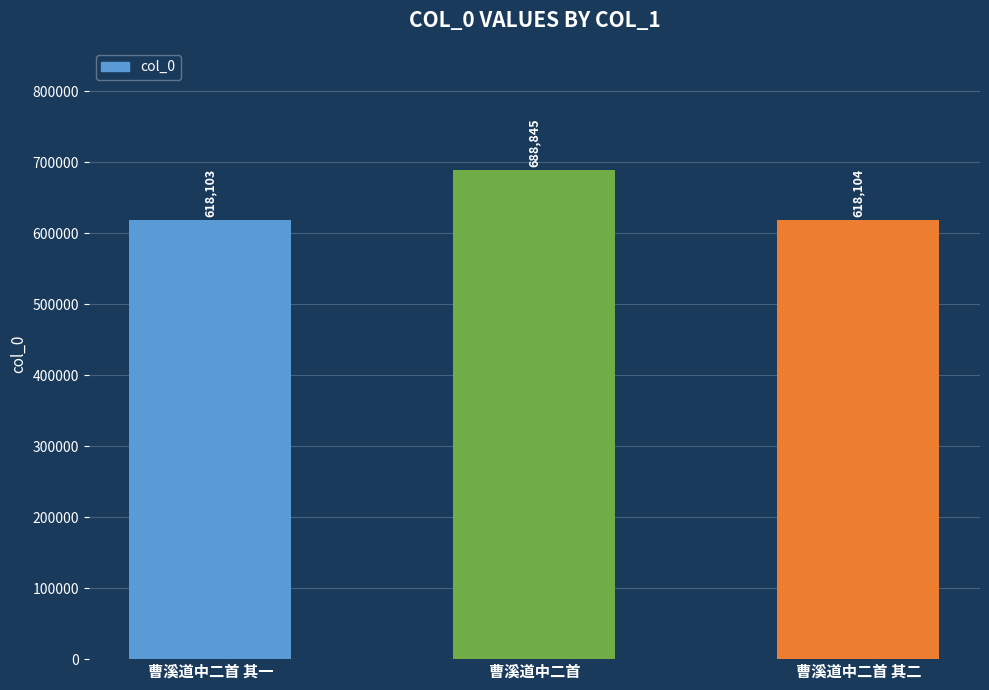

What is the change in value from 曹溪道中二首 其一 to 曹溪道中二首 其二?

+1